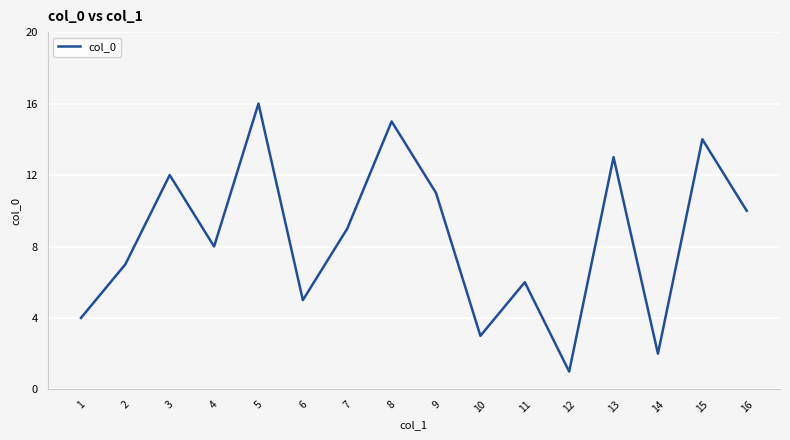

How many interior local peaks (higher than both neighbors) does the data have?

6